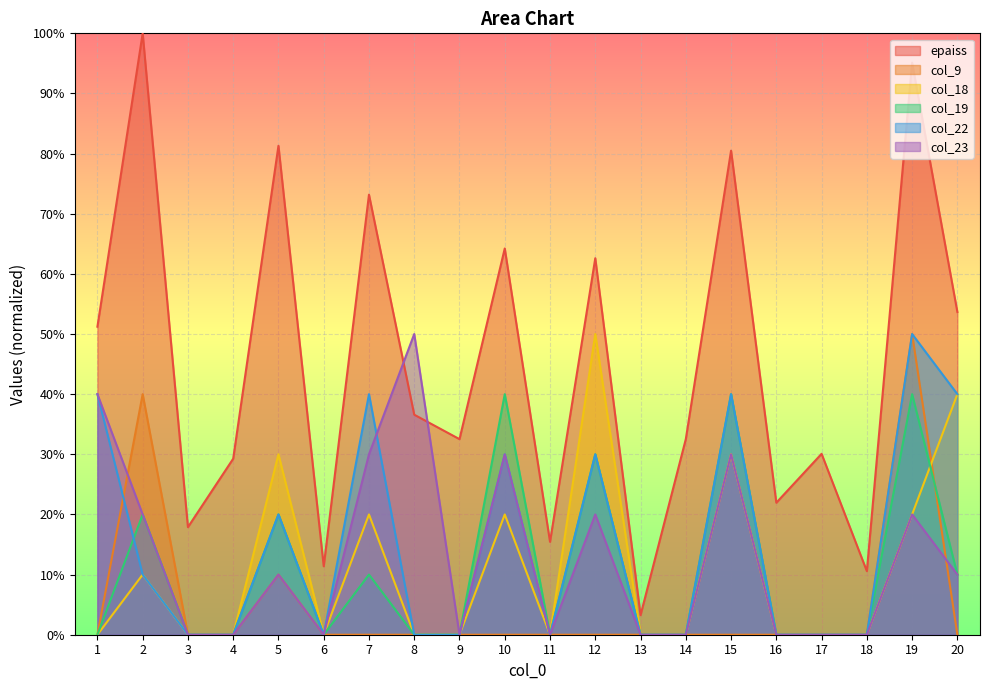

Between 3 and 13, which series saw the biggest shift?

epaiss